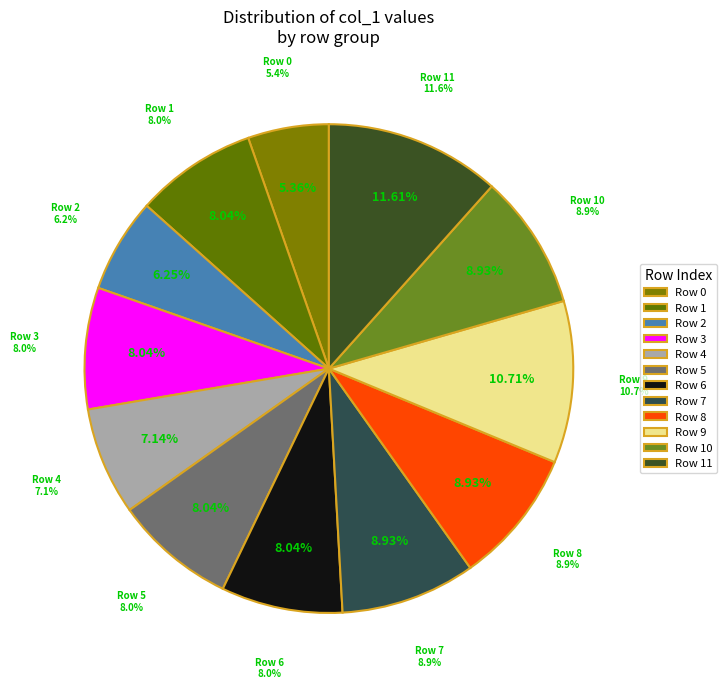

Rank the categories by value from lowest to highest.

0, 2, 4, 1, 3, 5, 6, 7, 8, 10, 9, 11